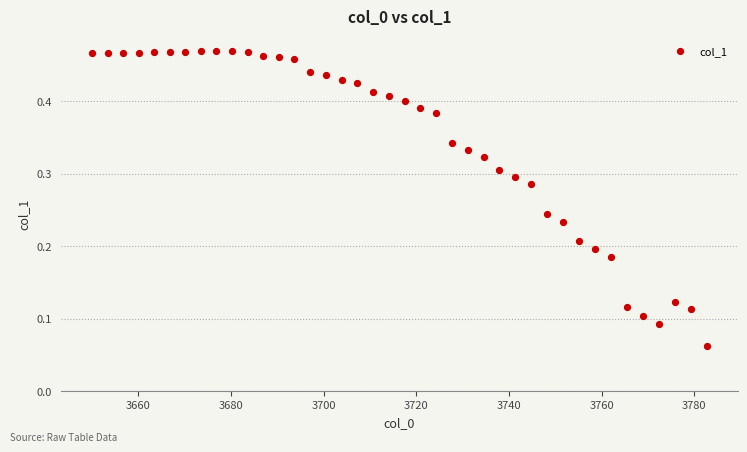

What is the range of X values (max minus min)?

132.7